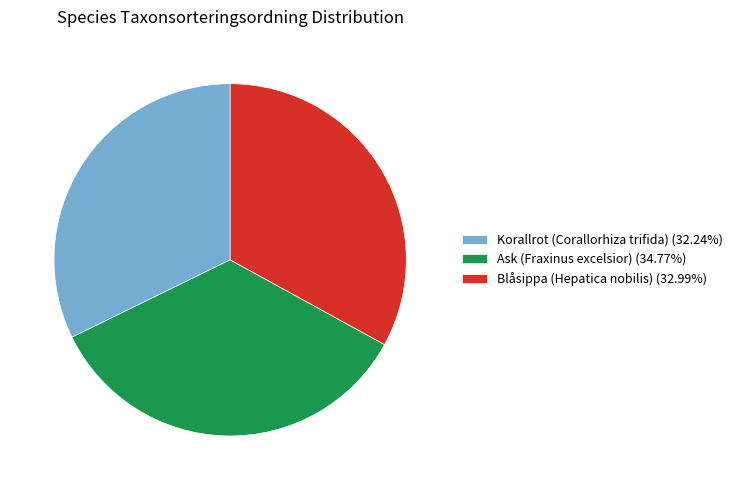

How many segments does this pie chart have?

3